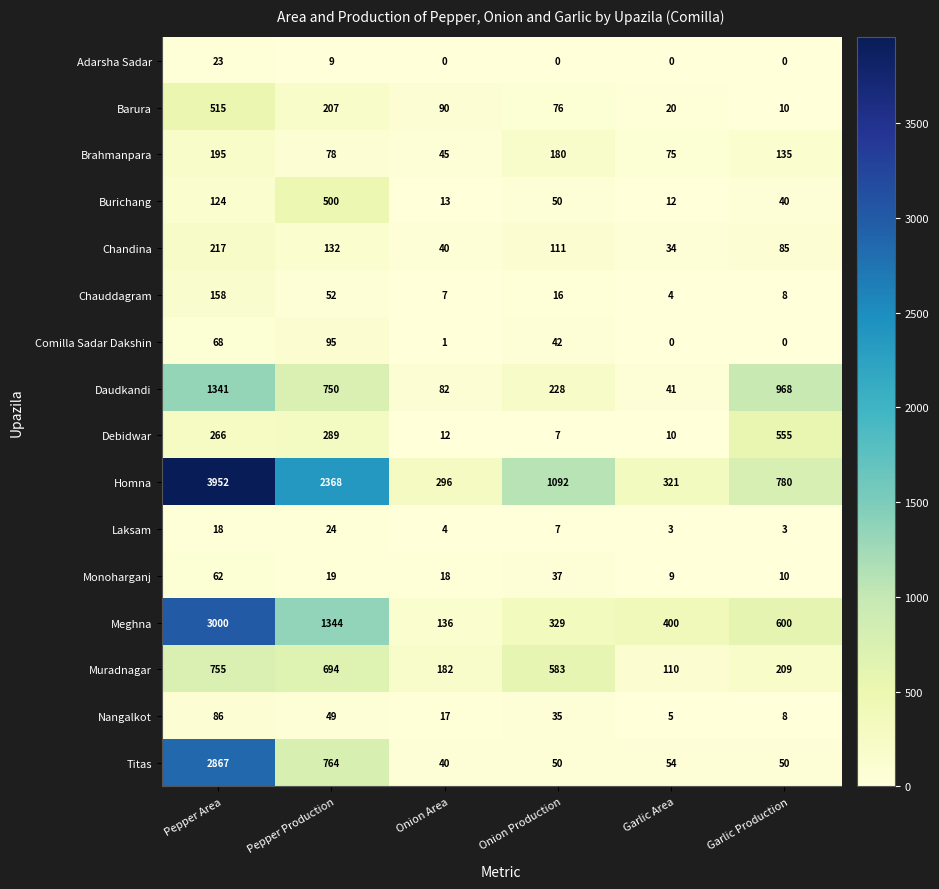

Which label corresponds to the largest value in the chart?

Pepper Area